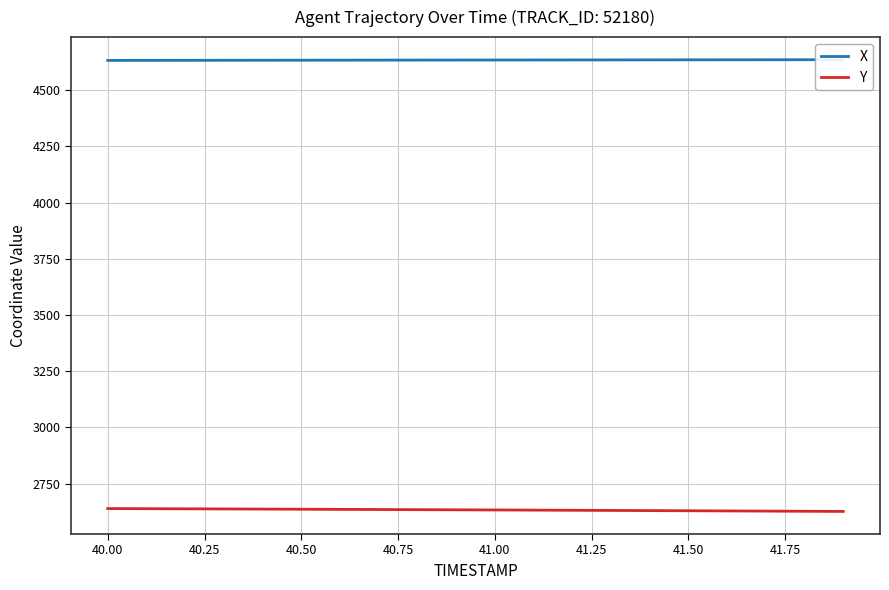

True or false: Y has more than 0 interior local peaks.

False